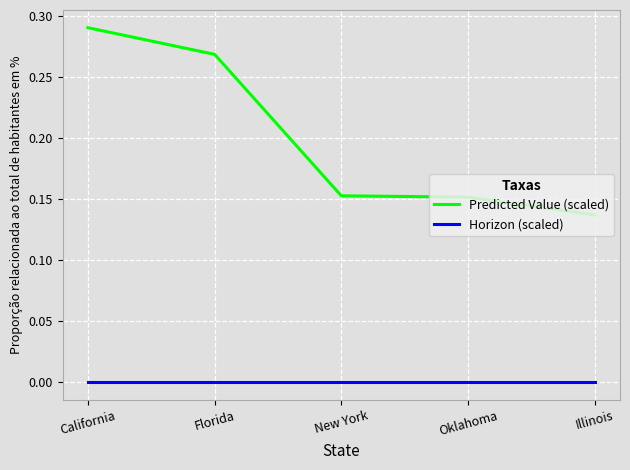

How many series are shown in this chart?

2